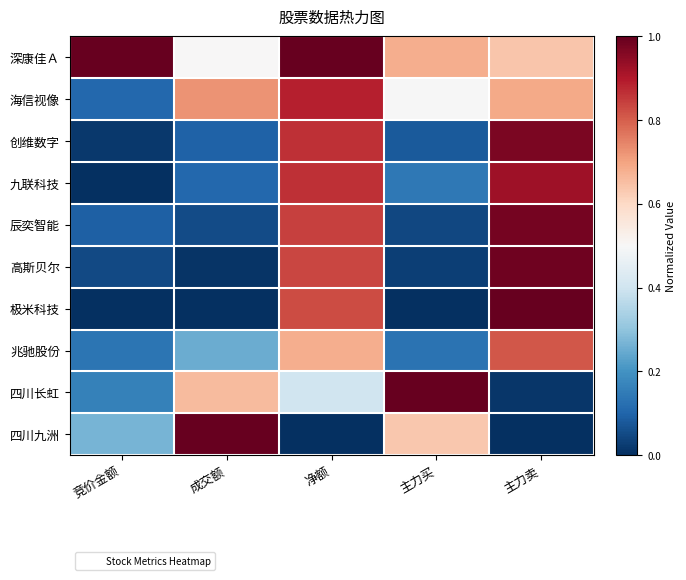

Reading left to right, list all the values displayed in this chart.

深康佳Ａ: 竞价金额=1.0	成交额=0.5	净额=1.0	主力买=0.7	主力卖=0.6
海信视像: 竞价金额=0.1	成交额=0.7	净额=0.9	主力买=0.5	主力卖=0.7
创维数字: 竞价金额=0.0	成交额=0.1	净额=0.9	主力买=0.1	主力卖=1.0
九联科技: 竞价金额=0.0	成交额=0.1	净额=0.9	主力买=0.1	主力卖=0.9
辰奕智能: 竞价金额=0.1	成交额=0.1	净额=0.8	主力买=0.0	主力卖=1.0
高斯贝尔: 竞价金额=0.0	成交额=0.0	净额=0.8	主力买=0.0	主力卖=1.0
极米科技: 竞价金额=0.0	成交额=0.0	净额=0.8	主力买=0.0	主力卖=1.0
兆驰股份: 竞价金额=0.1	成交额=0.3	净额=0.7	主力买=0.1	主力卖=0.8
四川长虹: 竞价金额=0.2	成交额=0.7	净额=0.4	主力买=1.0	主力卖=0.0
四川九洲: 竞价金额=0.3	成交额=1.0	净额=0.0	主力买=0.6	主力卖=0.0